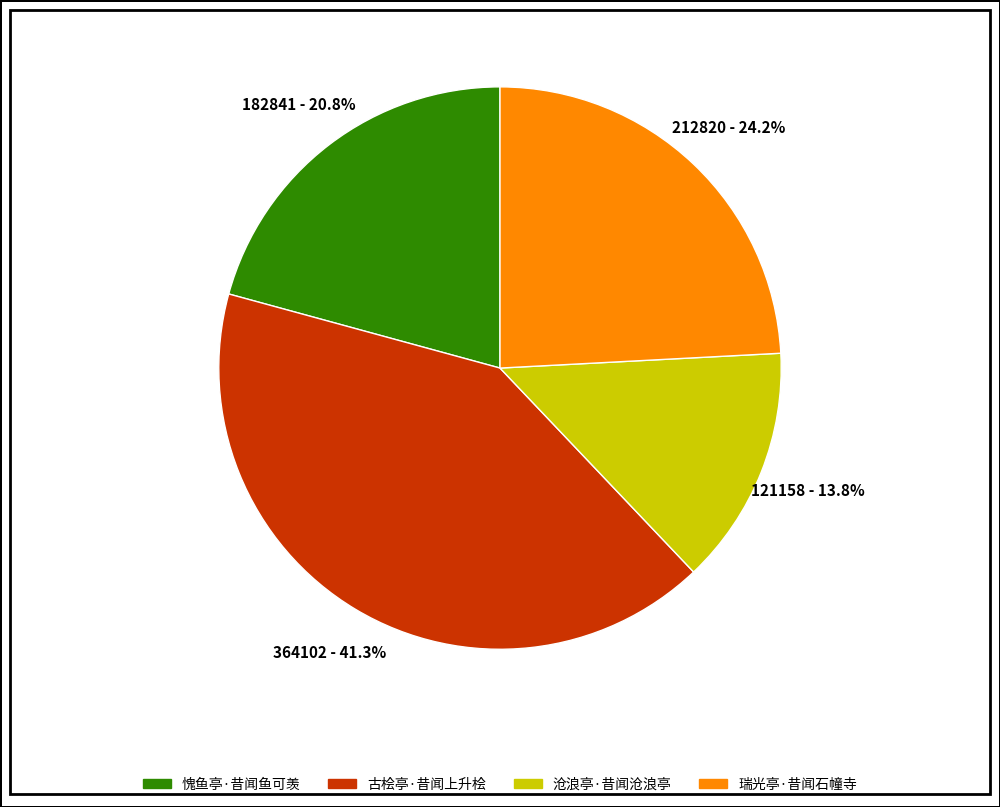

What is the smallest slice in the pie chart?

沧浪亭·昔闻沧浪亭